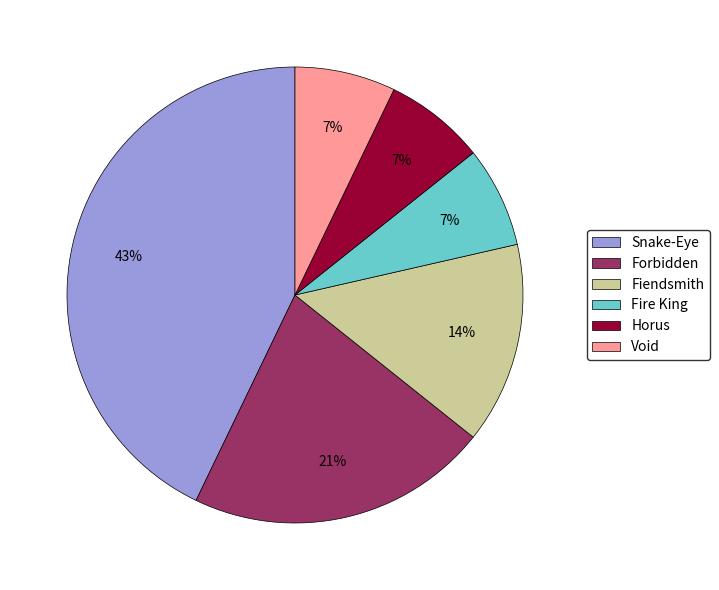

What is the ratio of the value at Snake-Eye to the value at Forbidden?

2.0